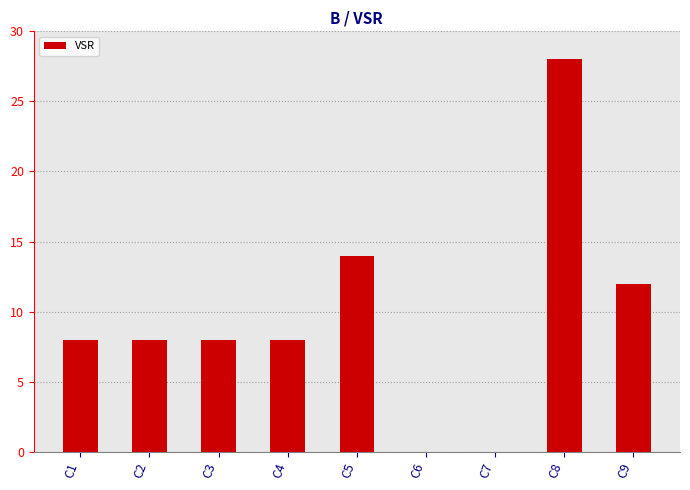

What is the sum of the values at C8 and C6?

28